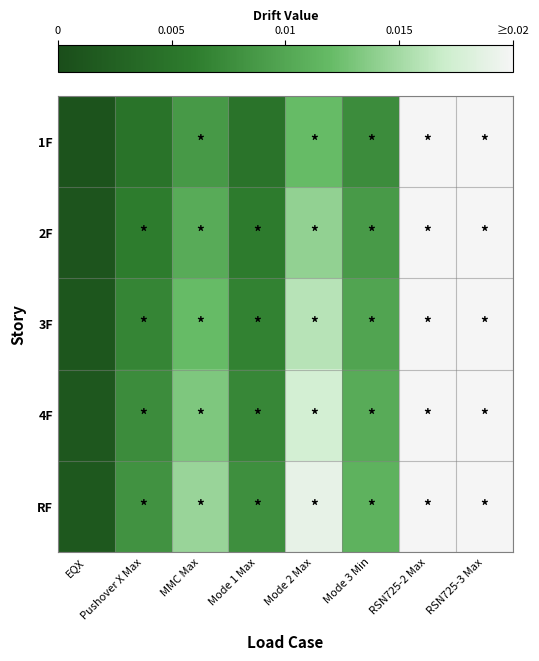

How many distinct data groups are displayed?

5